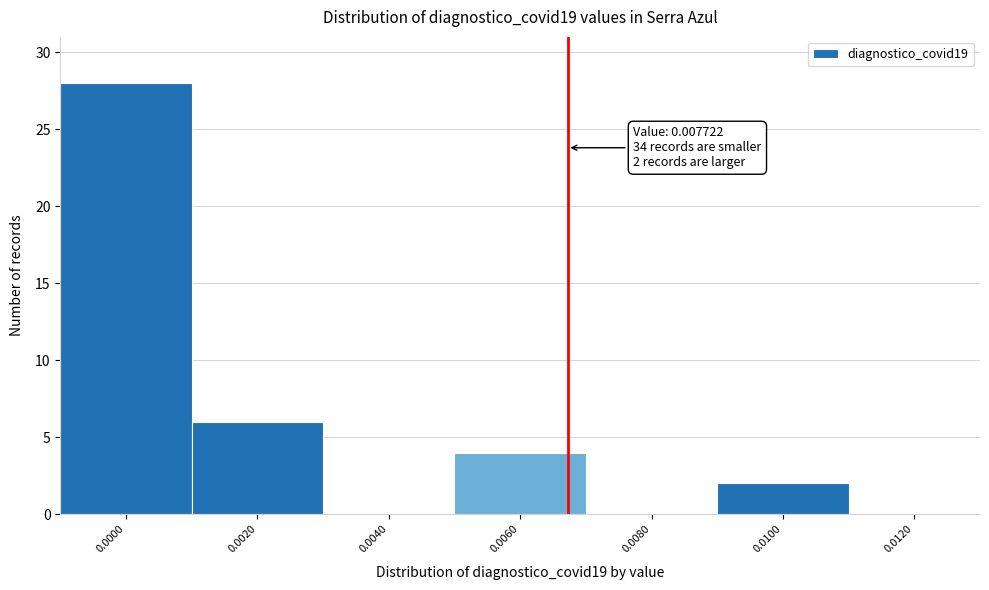

Reading left to right, transcribe all the data shown in this chart.

0.0000=28	0.0020=6	0.0040=0	0.0060=4	0.0080=0	0.0100=2	0.0120=0